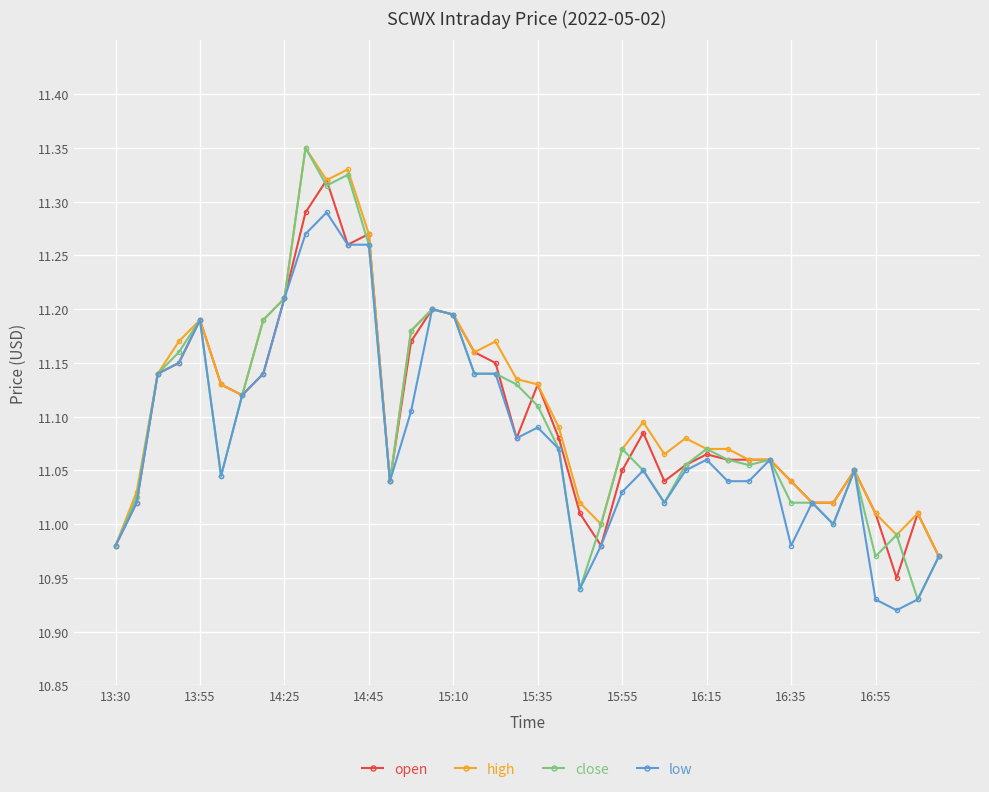

True or false: open has more than 1 interior local peaks.

True